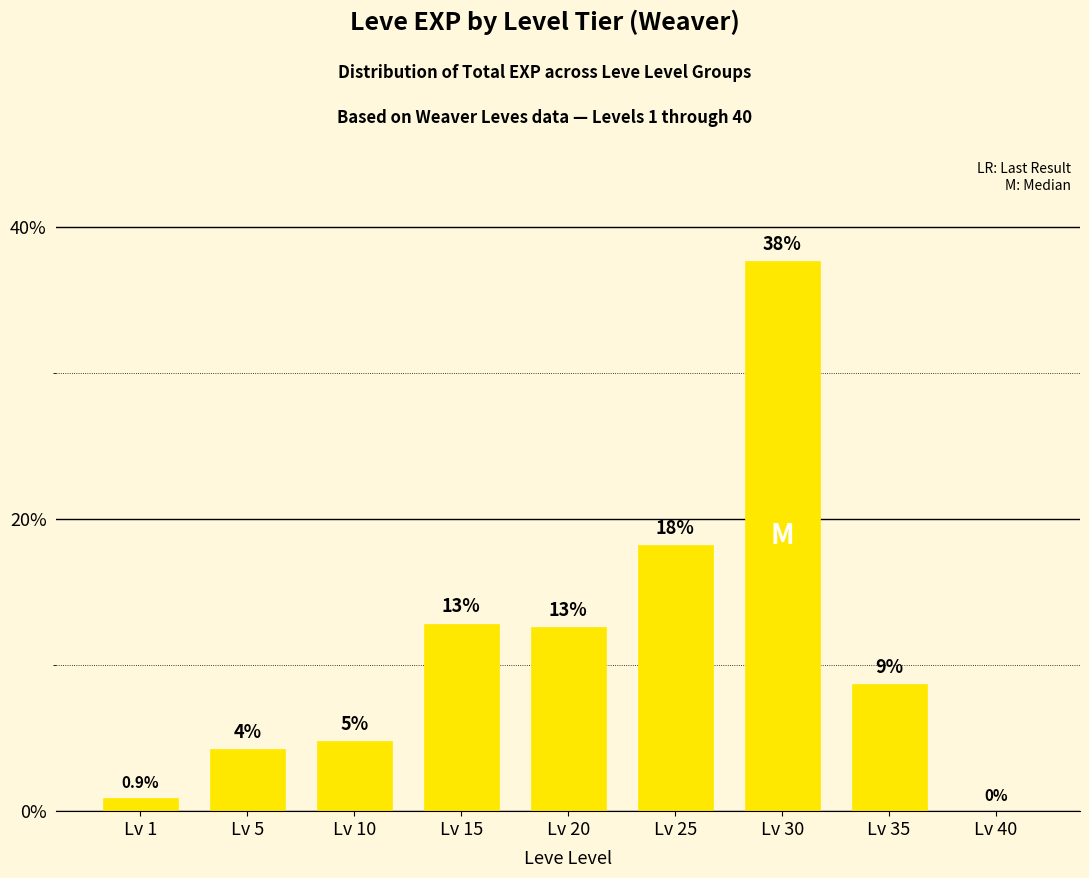

Reading right to left, what are all the values shown in this chart?

0.0	8.7	37.7	18.2	12.6	12.8	4.8	4.2	0.9